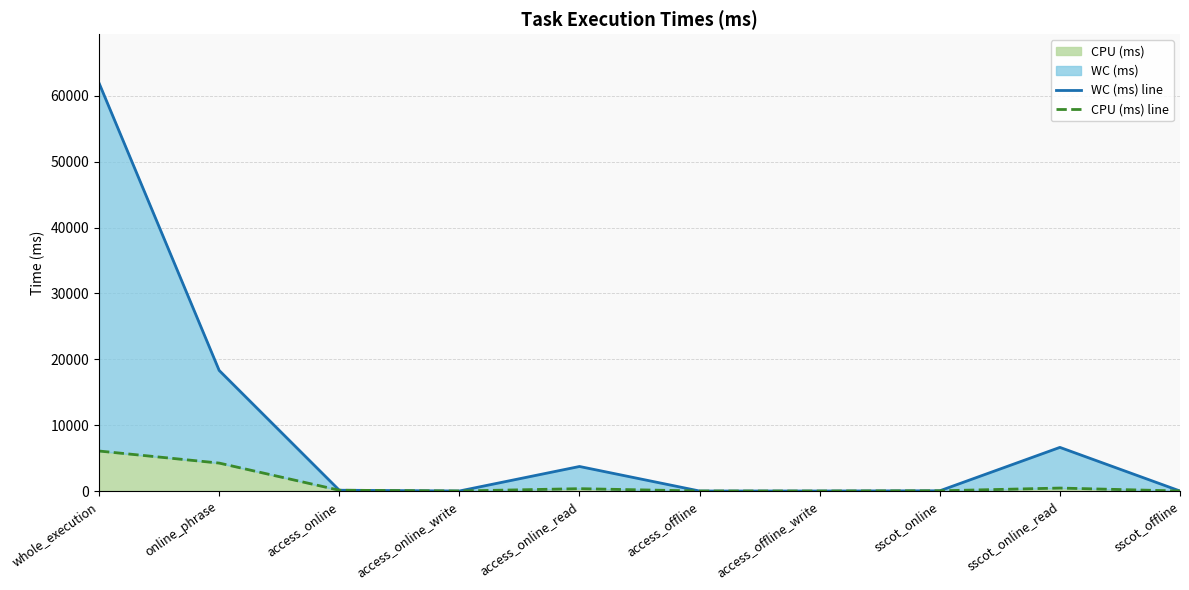

Where is the first local minimum for WC (ms) line?

access_online_write